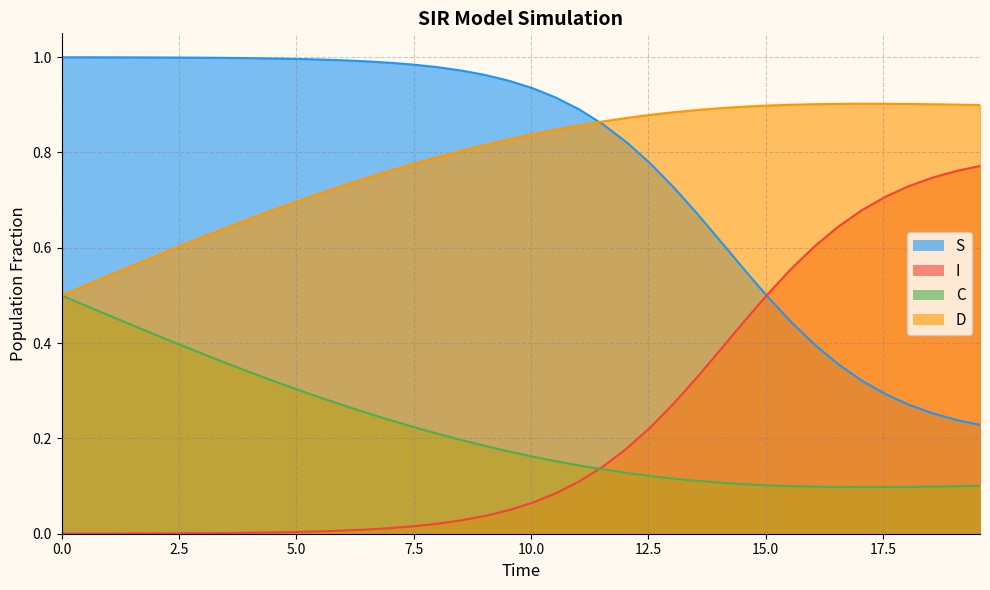

True or false: C and S intersect in this chart.

False